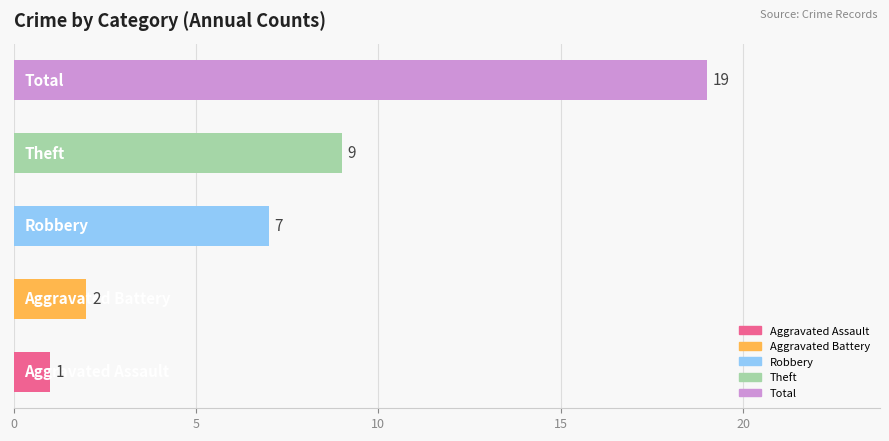

What is the maximum value shown in the chart?

19